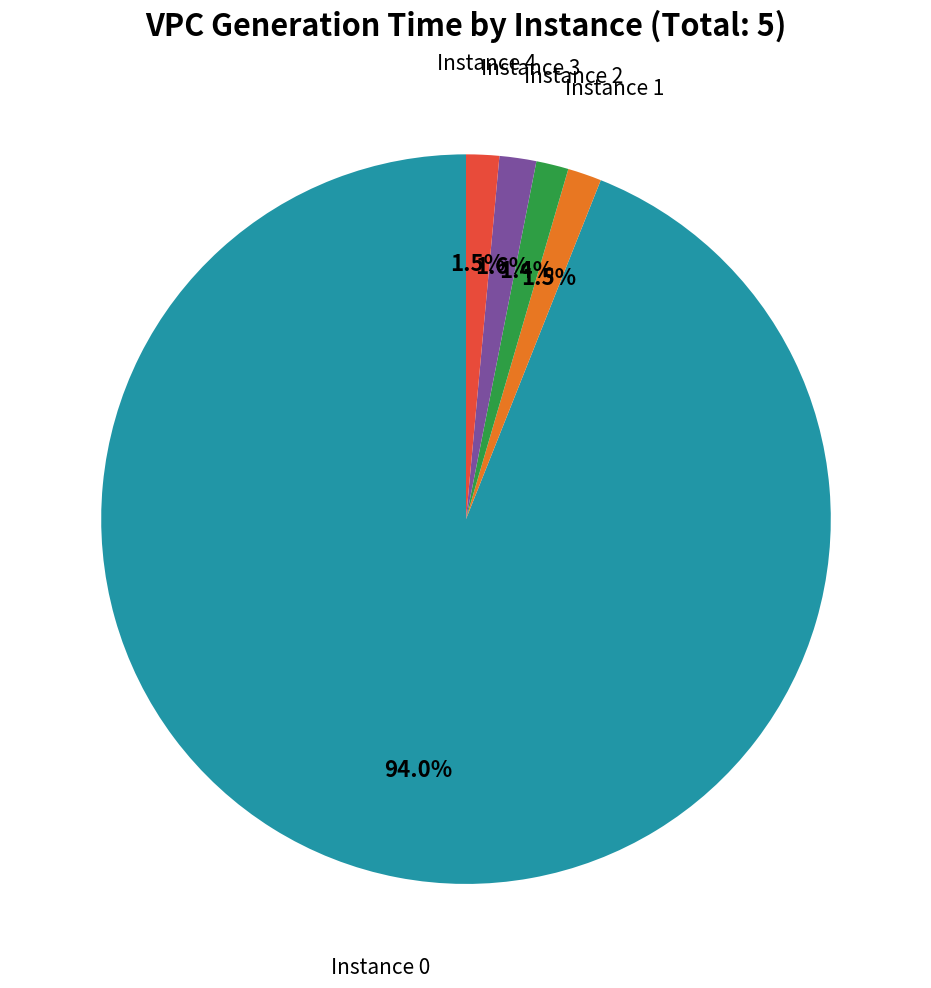

Rank the categories by value from lowest to highest.

2, 4, 1, 3, 0